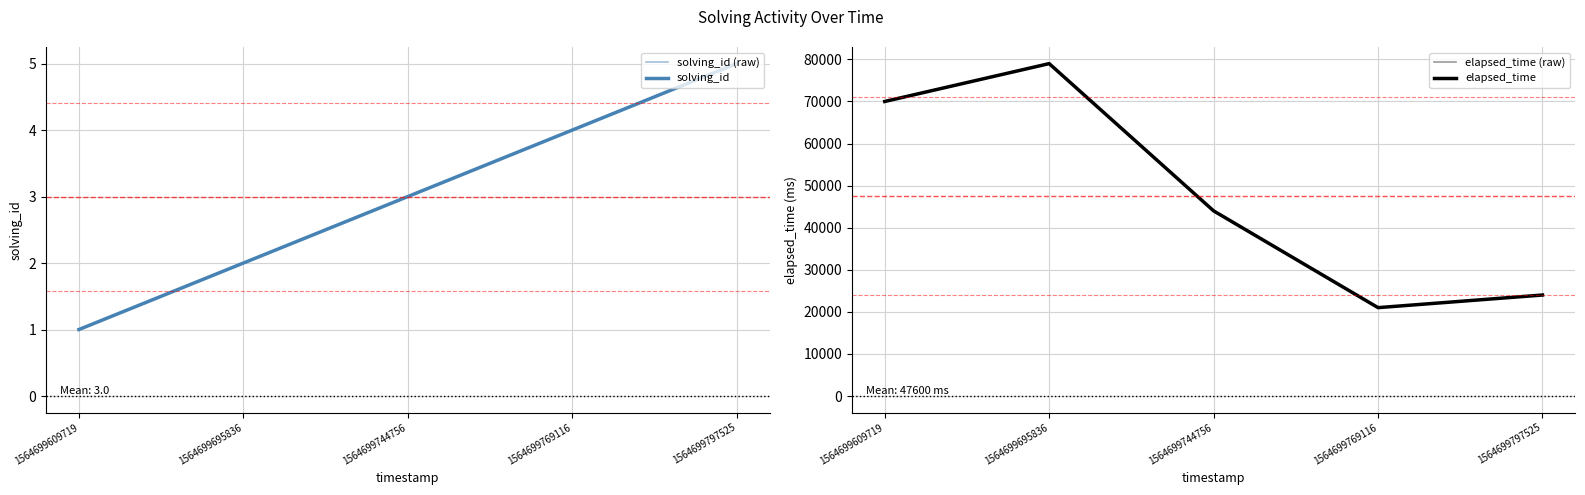

Reading left to right, what are all the values shown in this chart?

solving_id (raw): 1564699609719=1	1564699695836=2	1564699744756=3	1564699769116=4	1564699797525=5
solving_id: 1564699609719=1	1564699695836=2	1564699744756=3	1564699769116=4	1564699797525=5
elapsed_time (raw): 1564699609719=70000	1564699695836=79000	1564699744756=44000	1564699769116=21000	1564699797525=24000
elapsed_time: 1564699609719=70000	1564699695836=79000	1564699744756=44000	1564699769116=21000	1564699797525=24000